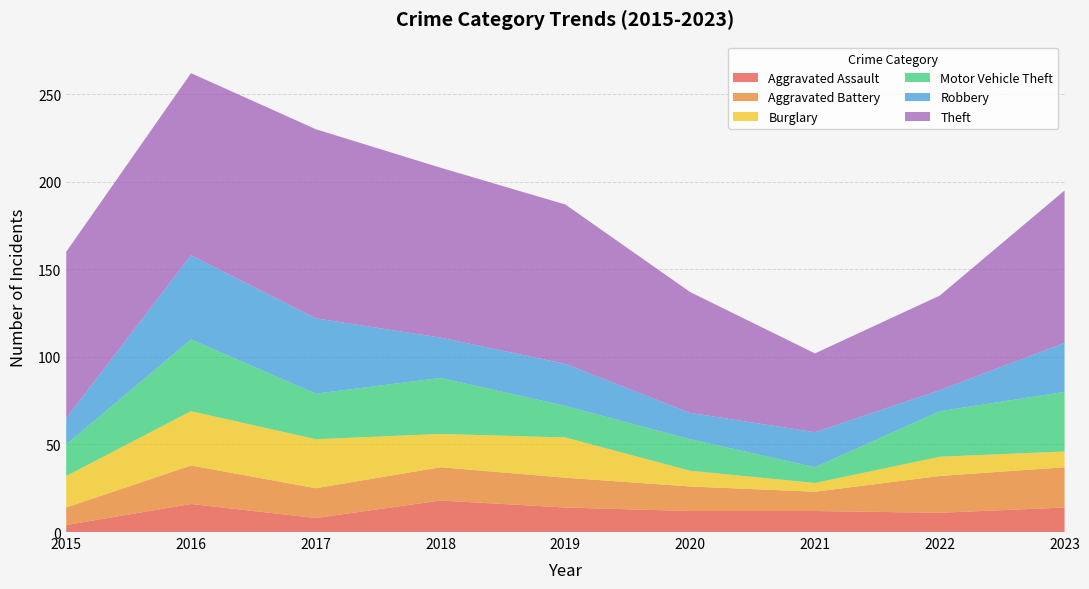

Reading left to right, extract all data points from this chart.

Aggravated Assault: 4	16	8	18	14	12	12	11	14
Aggravated Battery: 10	22	17	19	17	14	11	21	23
Burglary: 18	31	28	19	23	9	5	11	9
Motor Vehicle Theft: 18	41	26	32	18	18	9	26	34
Robbery: 15	48	43	23	24	15	20	12	28
Theft: 95	104	108	97	91	69	45	54	87